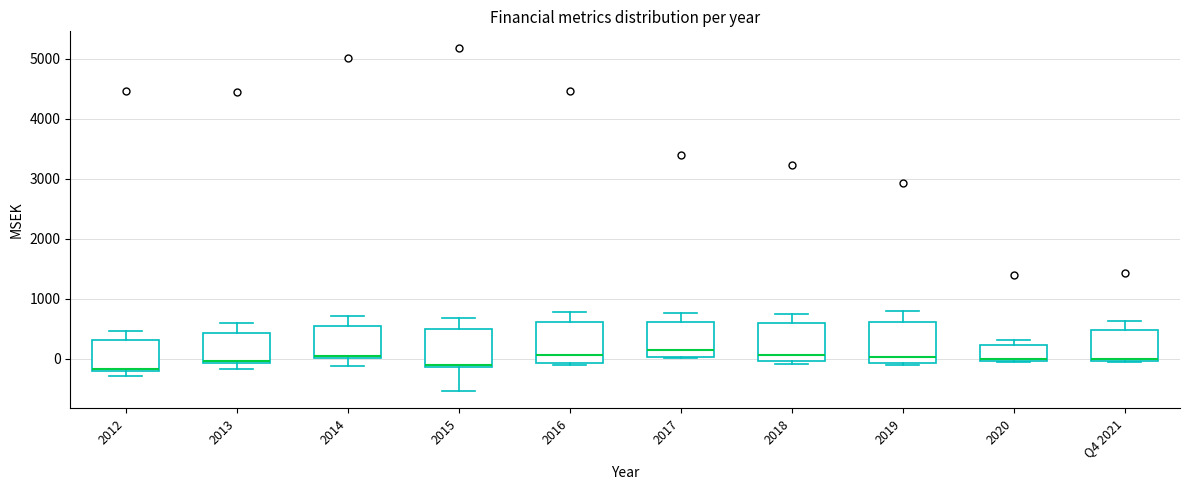

Reading left to right, transcribe this box plot: for each box, give where its median line is, the range the box spans, and where its two whiskers end, as read against the y-axis. The values are not printed on the chart, so give them approximately, as read against the axis.

2012: median -200, box -200 to 300, whiskers -300 to 500
2013: median 0, box -100 to 400, whiskers -200 to 600
2014: median 0 (just above the box's lower edge), box 0 to 500, whiskers -100 to 700
2015: median -100, box -100 to 500, whiskers -500 to 700
2016: median 100, box -100 to 600, whiskers -100 (just below the box's lower edge) to 800
2017: median 100, box 0 to 600, whiskers 0 to 800
2018: median 100, box 0 to 600, whiskers -100 to 800
2019: median 0, box -100 to 600, whiskers -100 (just below the box's lower edge) to 800
2020: median 0 (just above the box's lower edge), box 0 to 200, whiskers 0 to 300
Q4 2021: median 0, box 0 to 500, whiskers 0 to 600